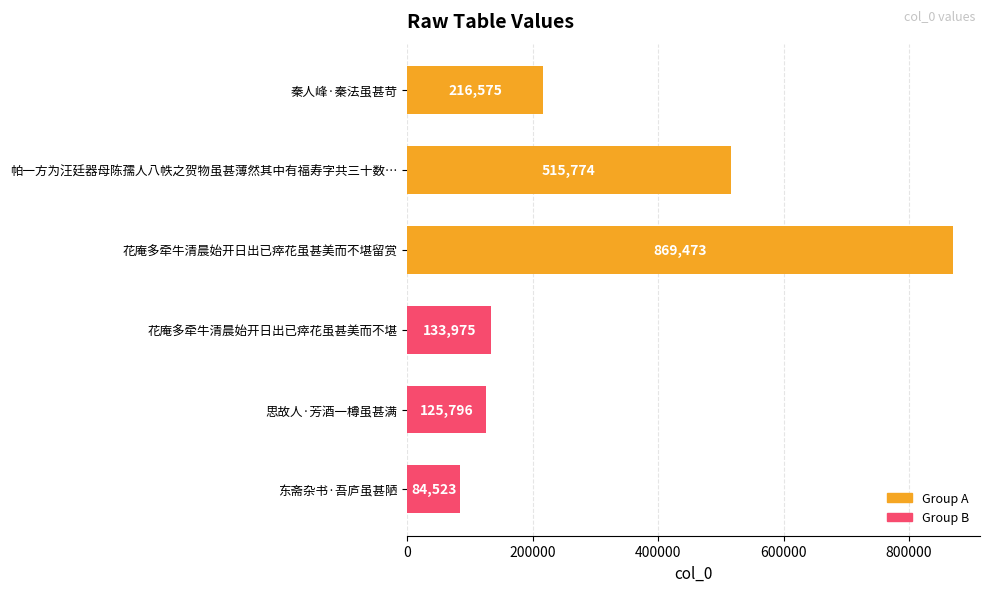

What is the greatest value displayed?

869473